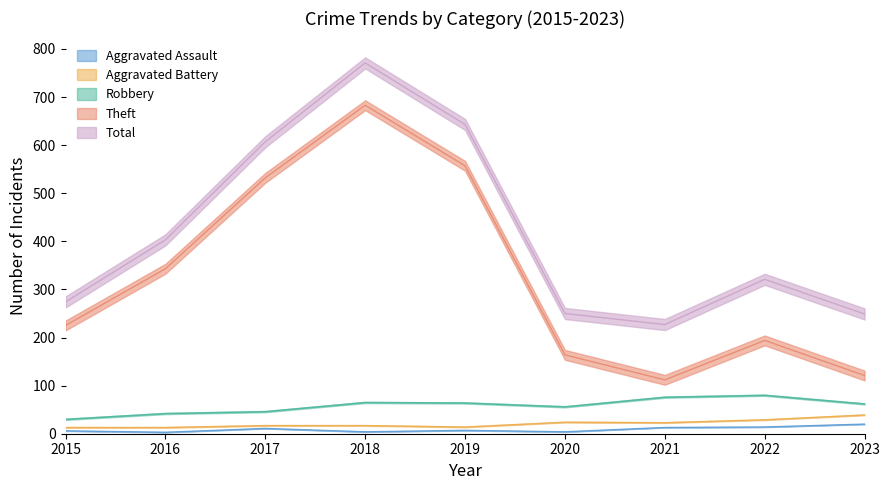

Reading left to right, extract all data points from this chart.

Aggravated Assault: 6	3	11	4	7	4	13	14	20
Aggravated Battery: 13	13	17	17	14	24	23	29	39
Robbery: 30	42	46	65	64	56	76	80	62
Theft: 225	343	532	683	557	164	112	194	121
Total: 274	403	607	771	643	250	227	321	249